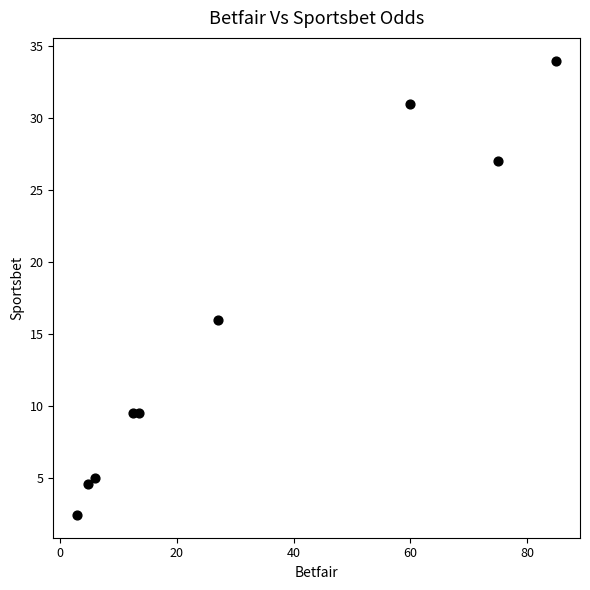

What Y value in the scatter plot is closest to 18?

16.0